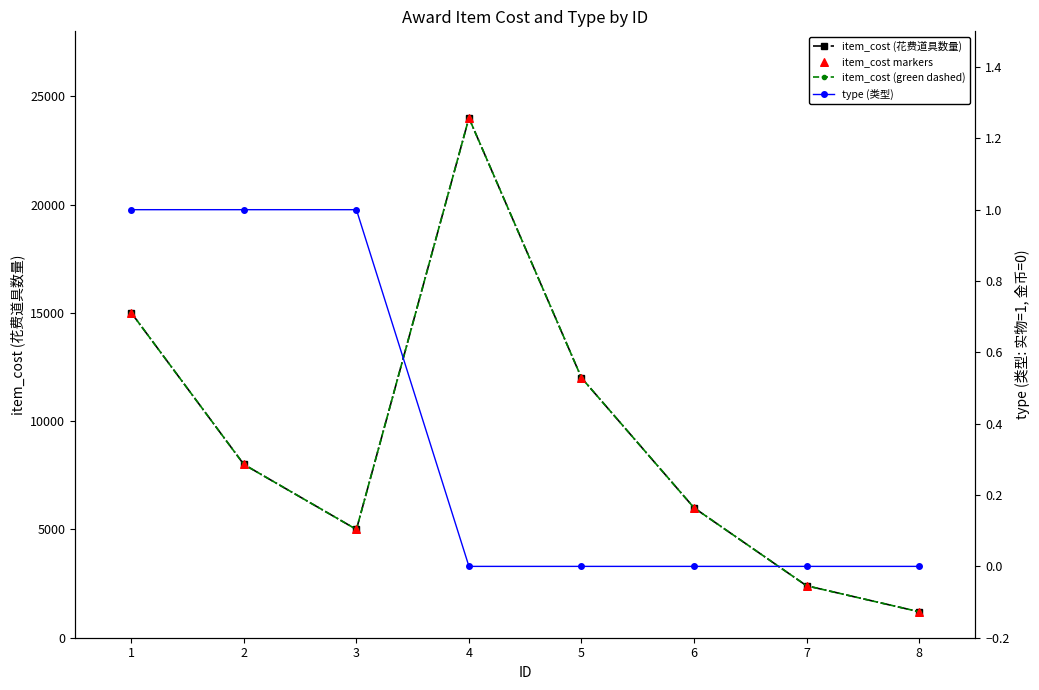

Which series has the largest Y range (max minus min)?

item_cost (花费道具数量)